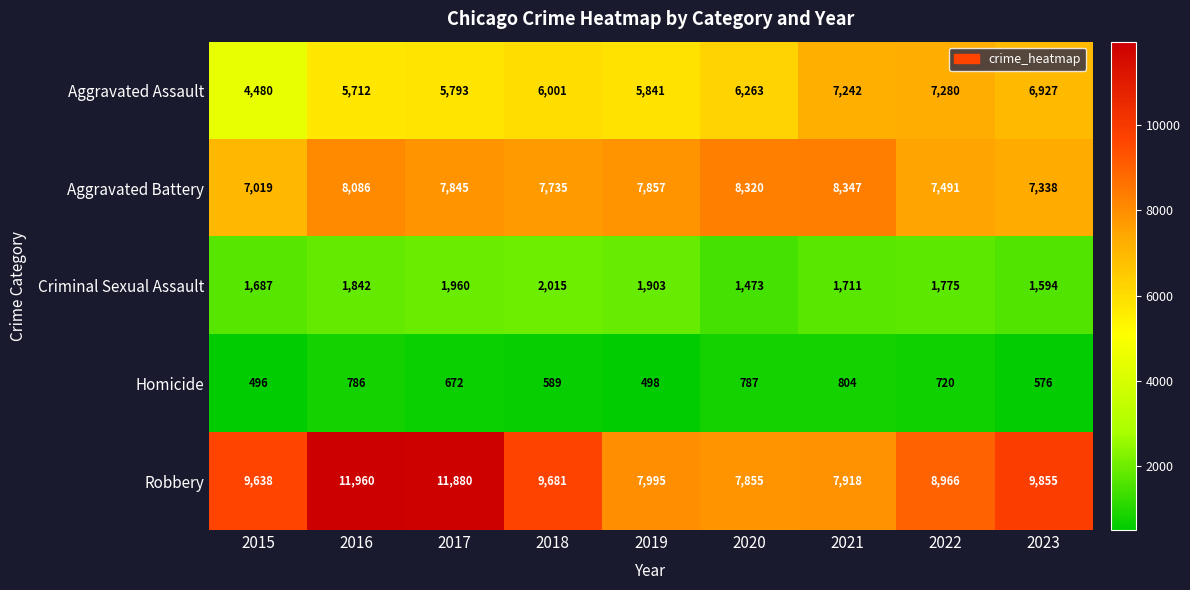

At how many categories does at least one series exceed 8776?

6